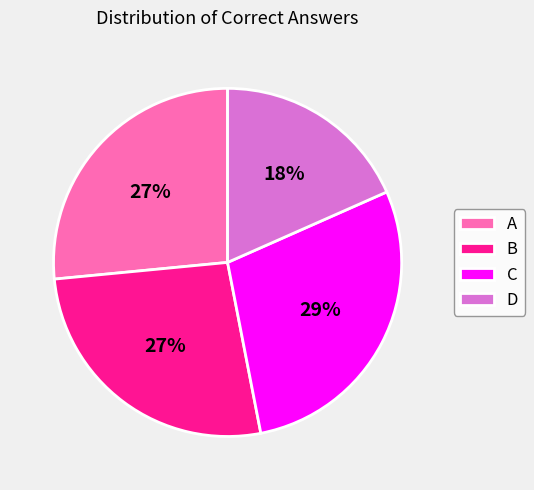

To the nearest percent, what is the combined percentage of B and D?

45%